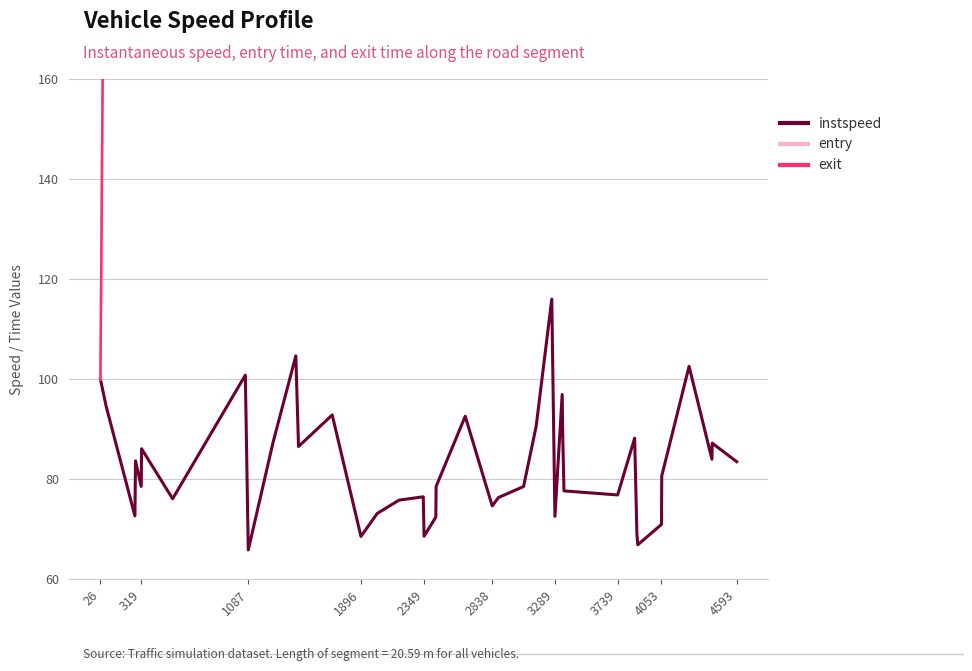

True or false: exit and instspeed cross at least once.

False